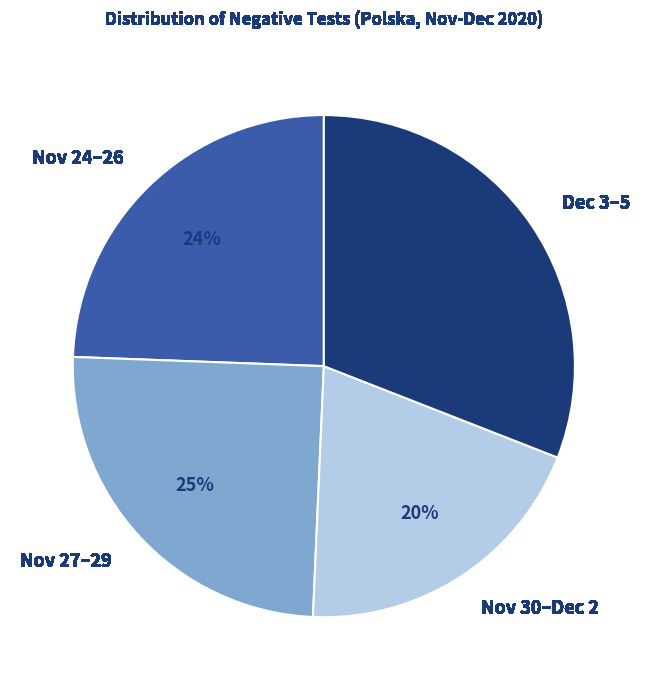

To the nearest percent, what is the average slice percentage?

25%